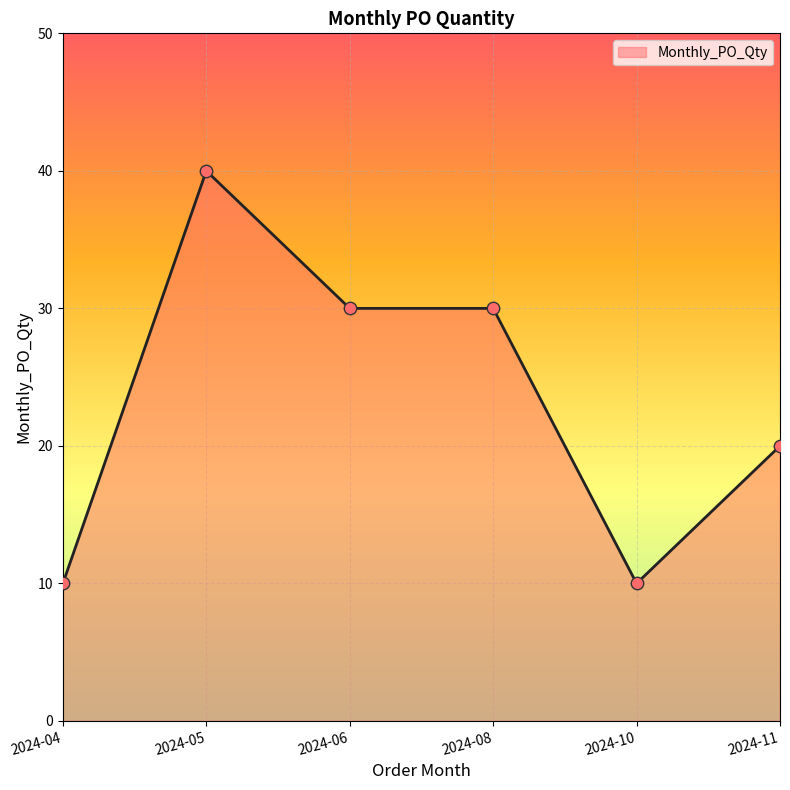

What is the ratio of the value at 2024-06 to the value at 2024-05?

0.8